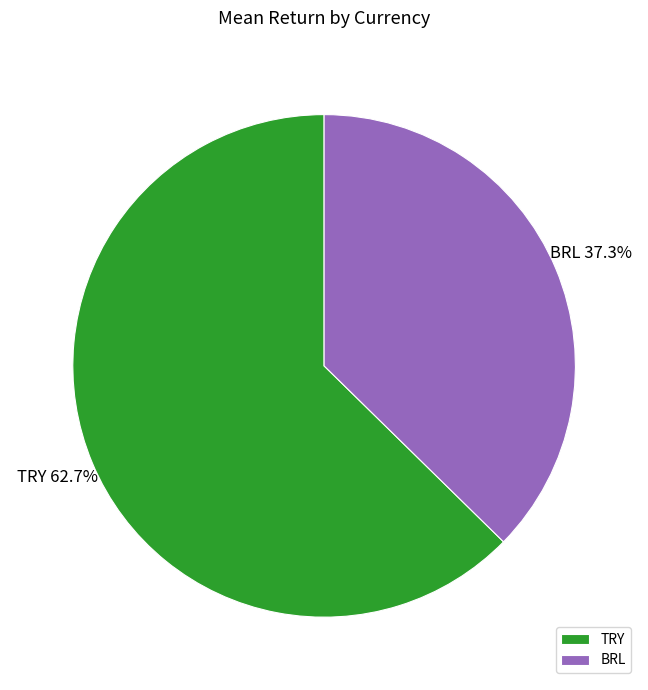

Is TRY the majority of the pie?

Yes